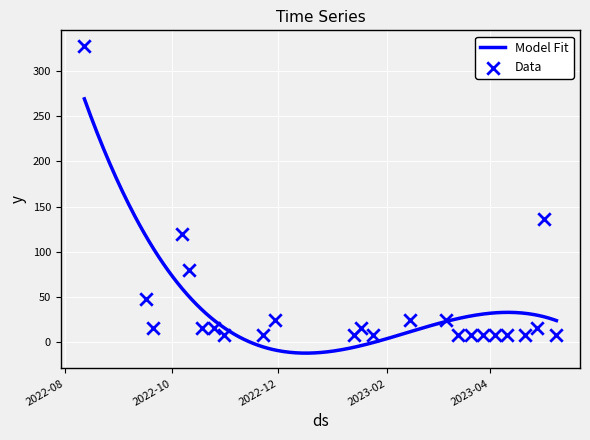

What is the ratio of the value at 2023-01-13 to the value at 2023-03-14?

1.0